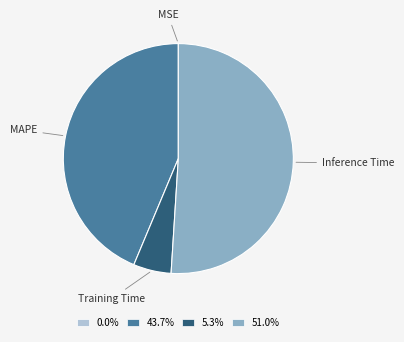

Does any single category account for the majority?

Yes